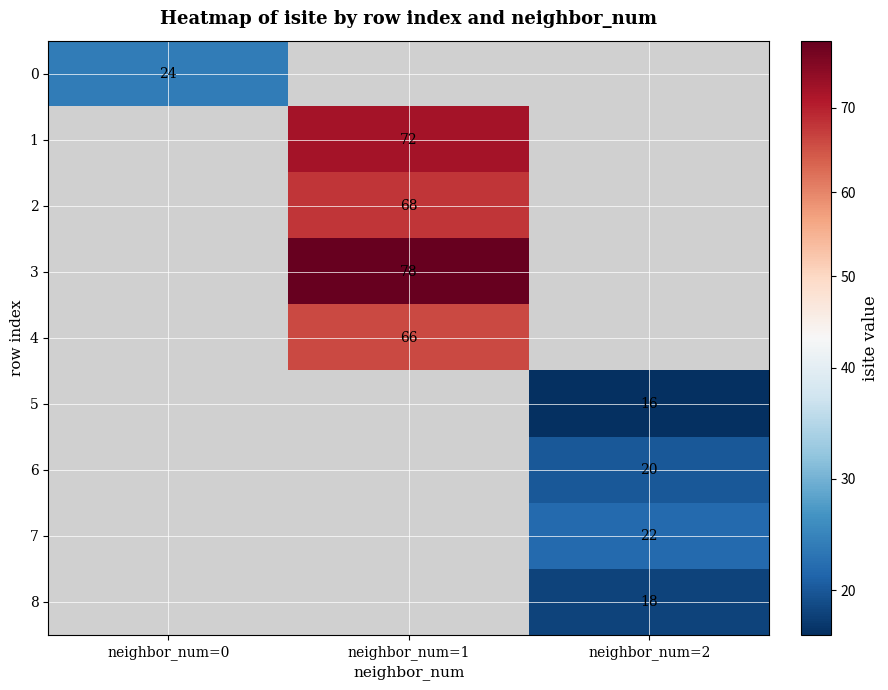

The 7 series shows 22 at neighbor_num=2. True or false?

True